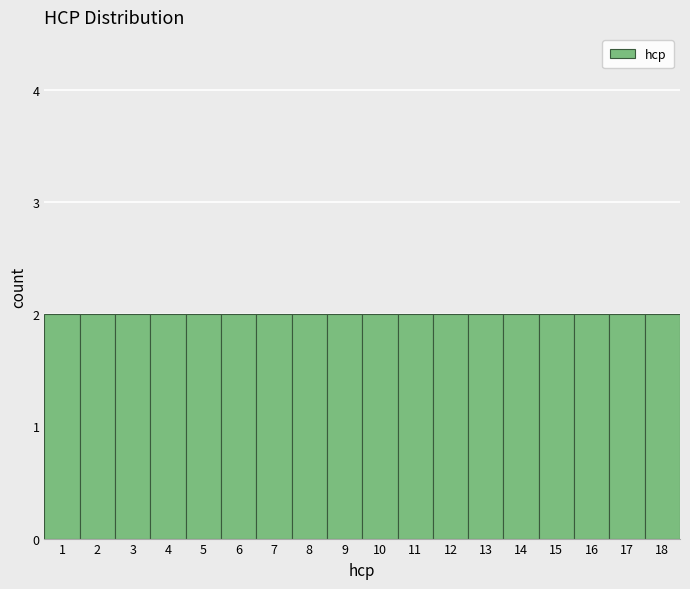

What is the height of the bar covering 5.5 to 6.5 on the x-axis? The values are not printed on the chart, so give them approximately, as read against the axis.

2